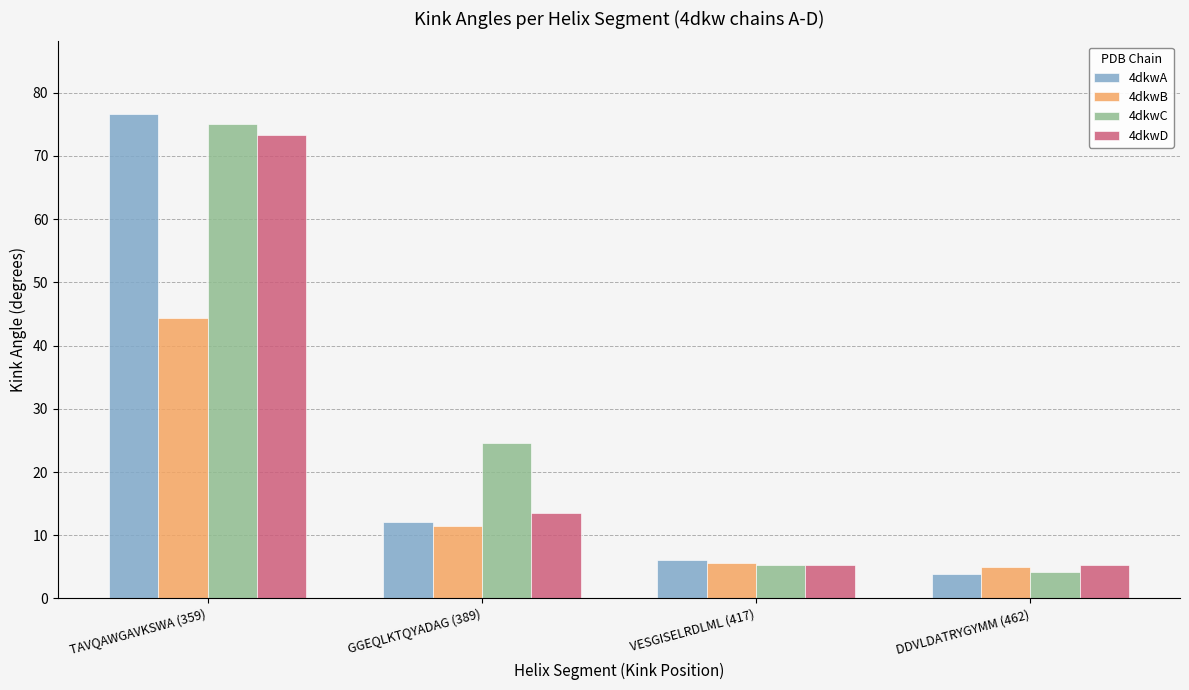

What are all the series names shown in the legend?

4dkwA, 4dkwB, 4dkwC, 4dkwD